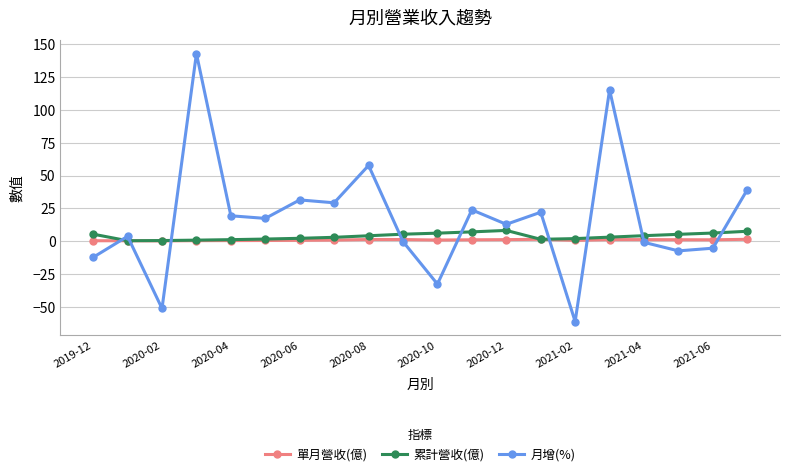

What is the maximum value shown in the chart?

143.0